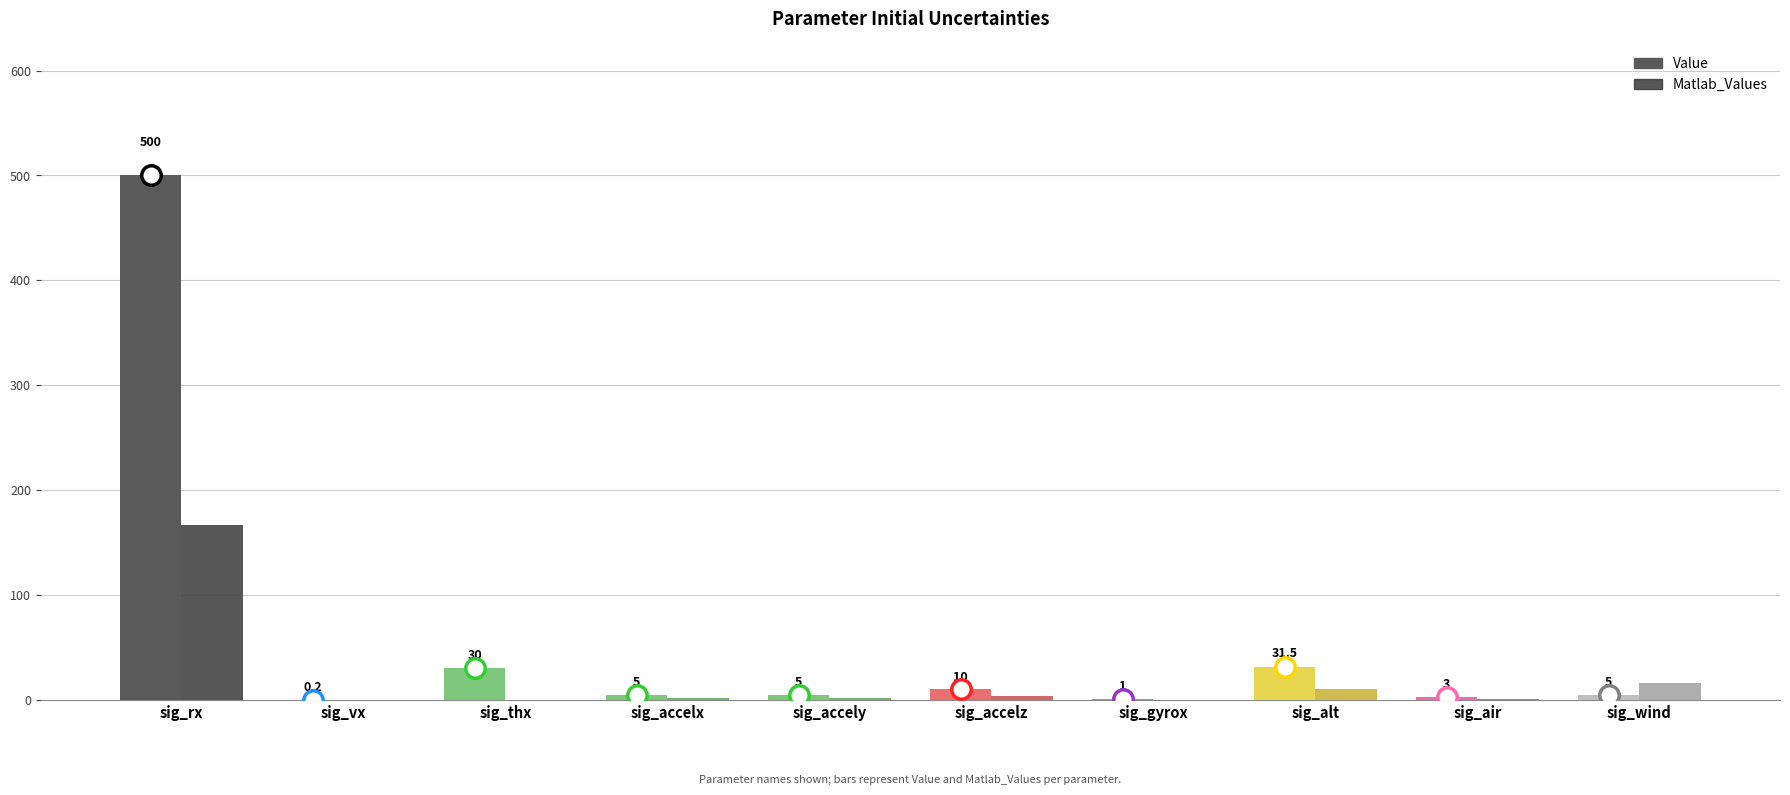

At which category is the sum across all series the highest?

sig_rx